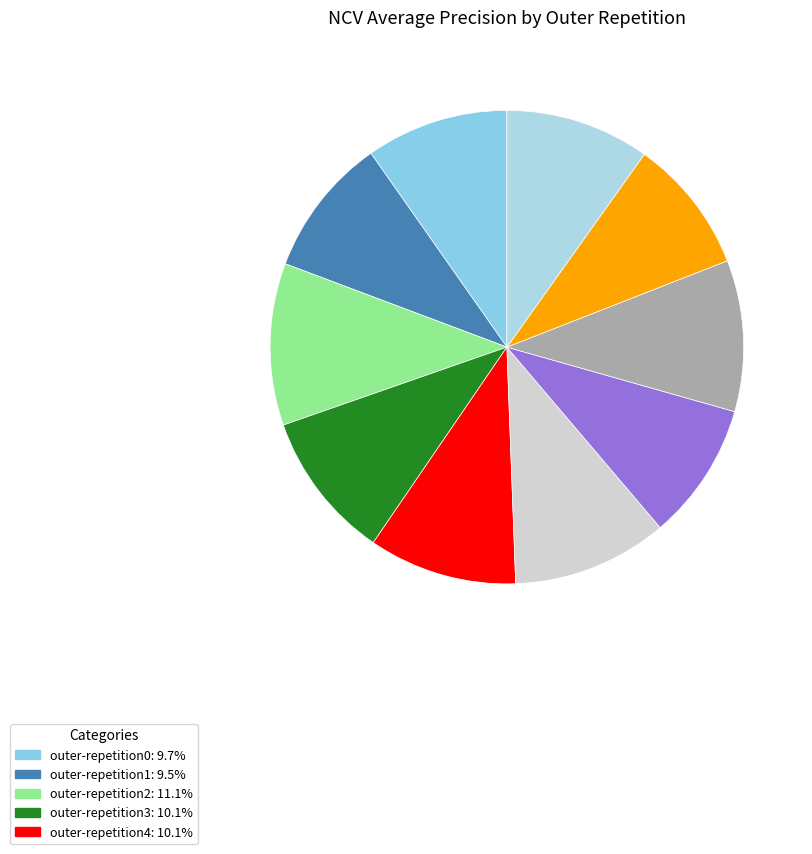

Rank the categories by value from lowest to highest.

outer-repetition8, outer-repetition6, outer-repetition1, outer-repetition0, outer-repetition9, outer-repetition3, outer-repetition4, outer-repetition7, outer-repetition5, outer-repetition2